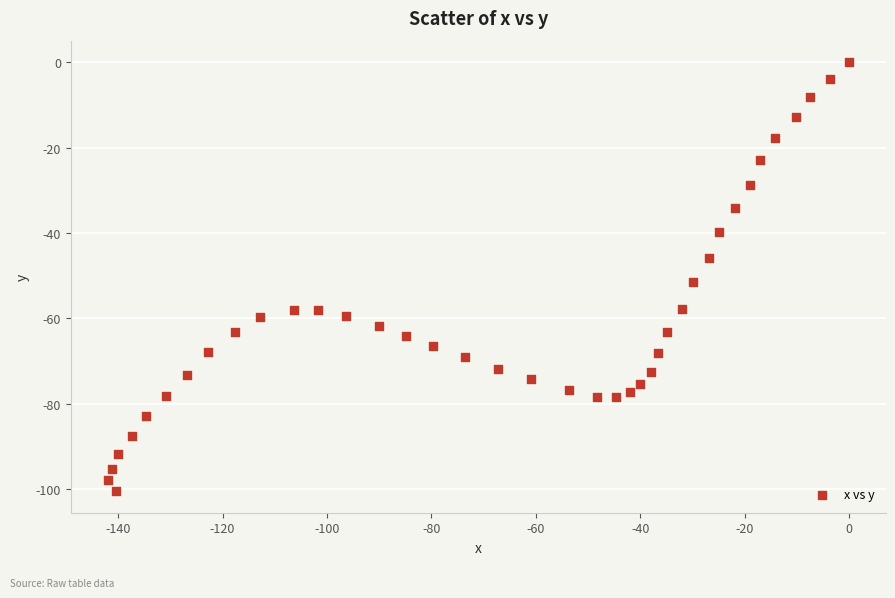

What is the range of Y values (max minus min)?

100.5